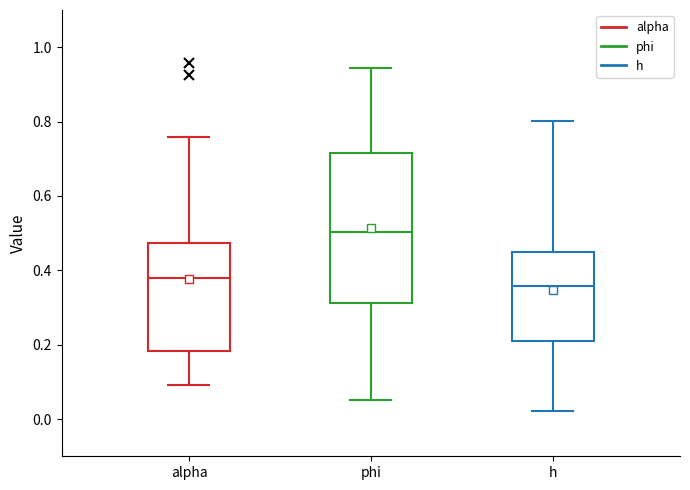

Reading left to right, transcribe this box plot: for each box, give where its median line is, the range the box spans, and where its two whiskers end, as read against the y-axis. The values are not printed on the chart, so give them approximately, as read against the axis.

alpha: median 0.38, box 0.18 to 0.48, whiskers 0.10 to 0.76
phi: median 0.50, box 0.32 to 0.72, whiskers 0.06 to 0.94
h: median 0.36, box 0.20 to 0.44, whiskers 0.02 to 0.80